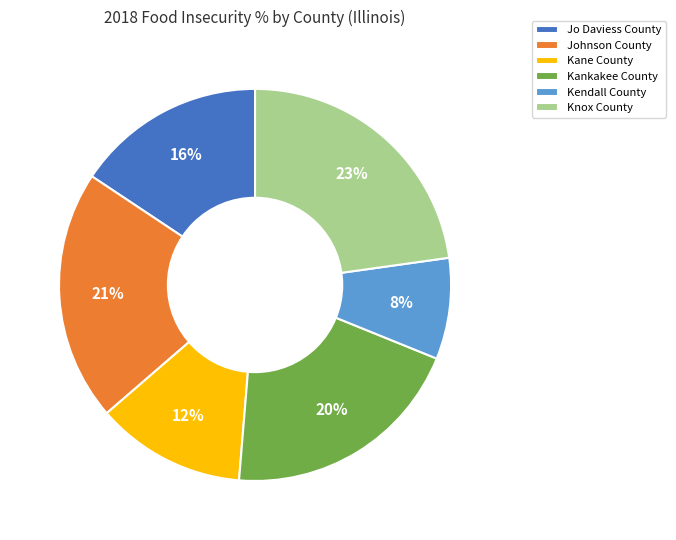

True or false: Kendall County accounts for 2% of the total.

False